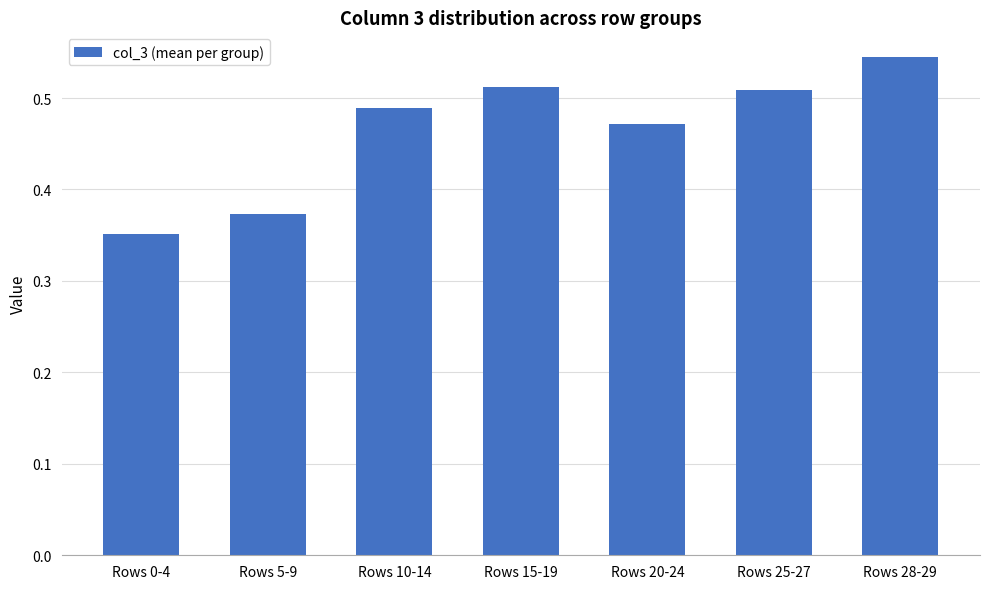

Is it true that the value at Rows 20-24 is 0.2?

False